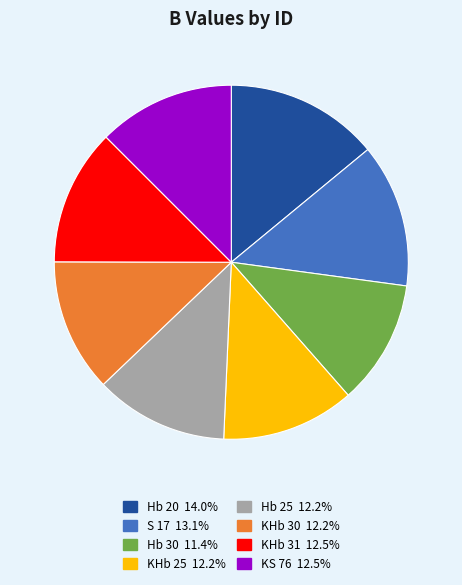

How many segments does this pie chart have?

8